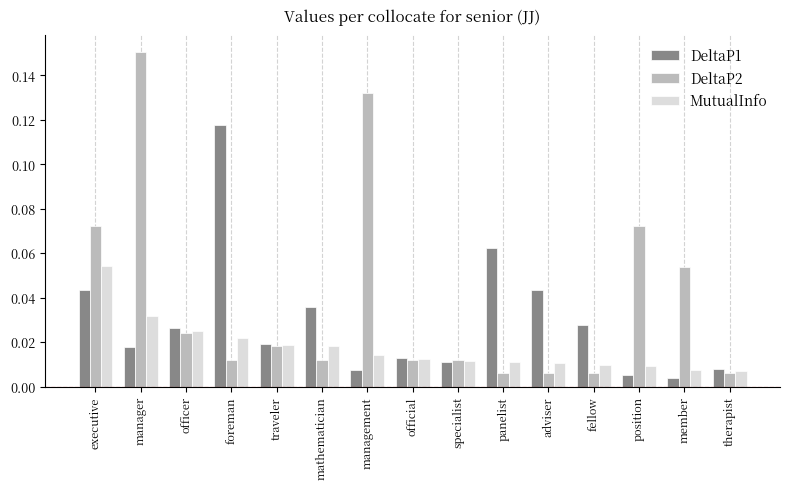

At which category is the sum across all series the highest?

manager